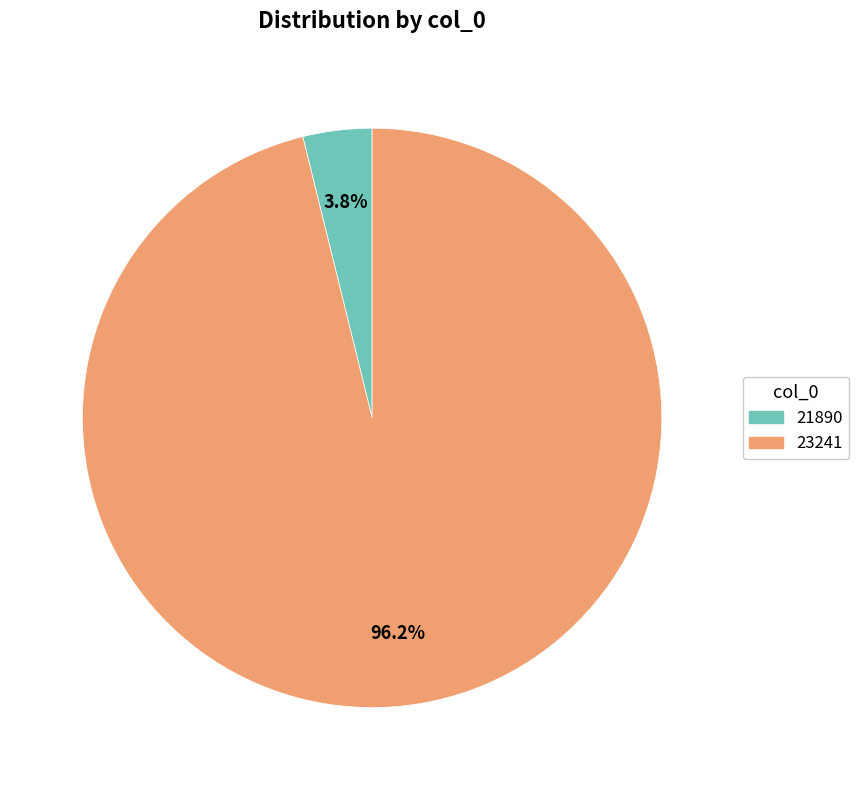

Is it true that 21890 is 4% of the pie?

True